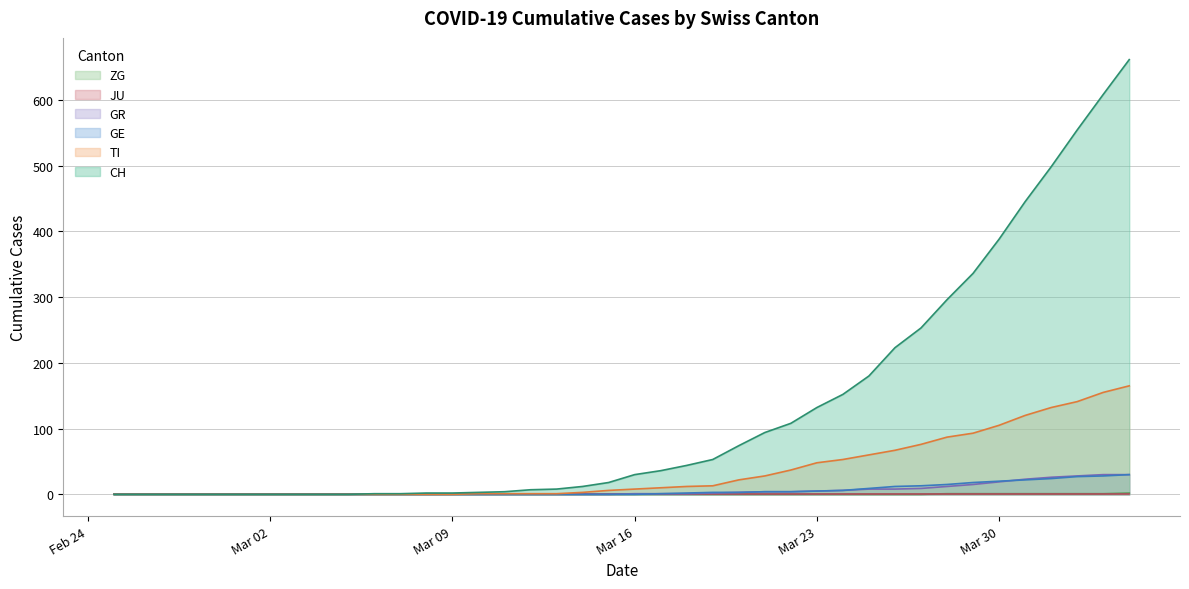

How many positive values does the TI series have?

26